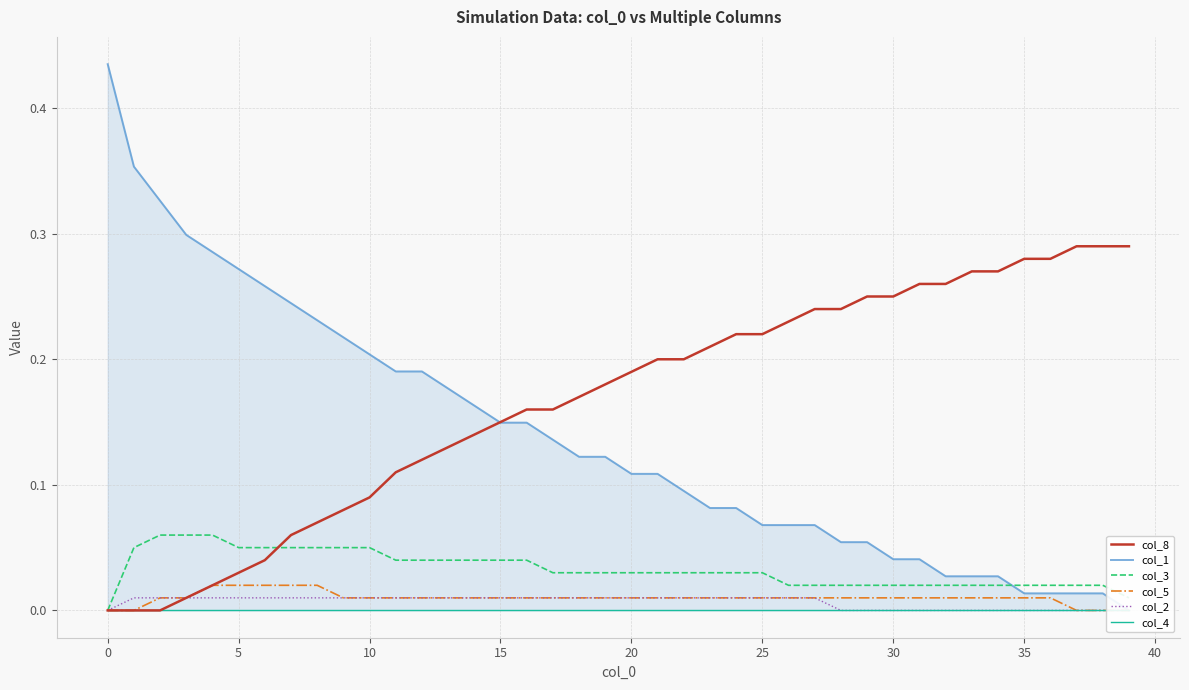

What are all the series names shown in the legend?

col_8, col_1, col_3, col_5, col_2, col_4